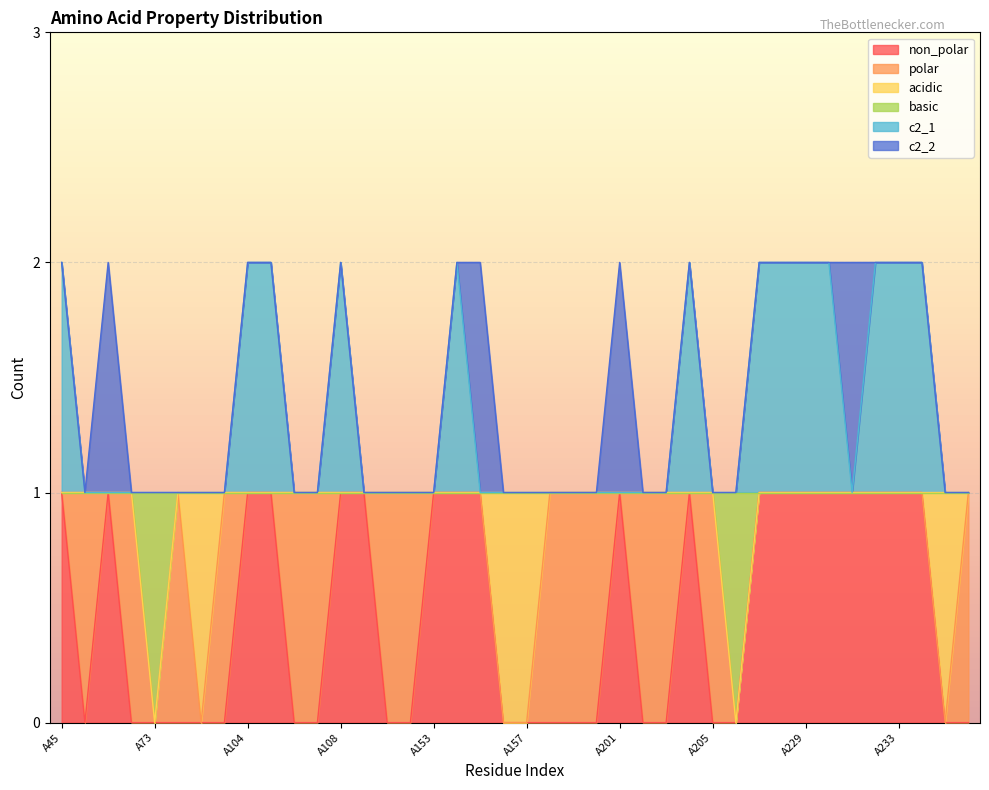

Which series has the widest spread of values?

non_polar